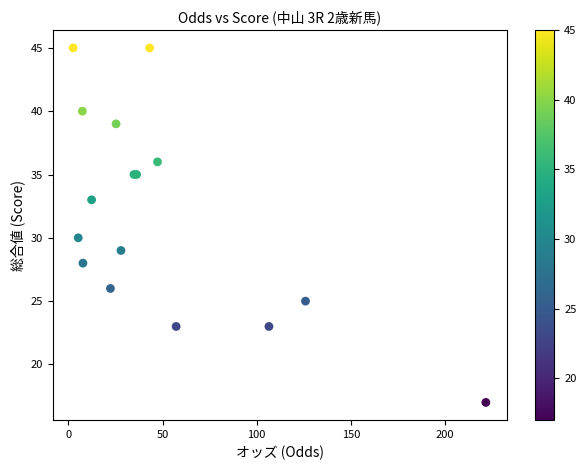

What Y value in the scatter plot is closest to 31?

30